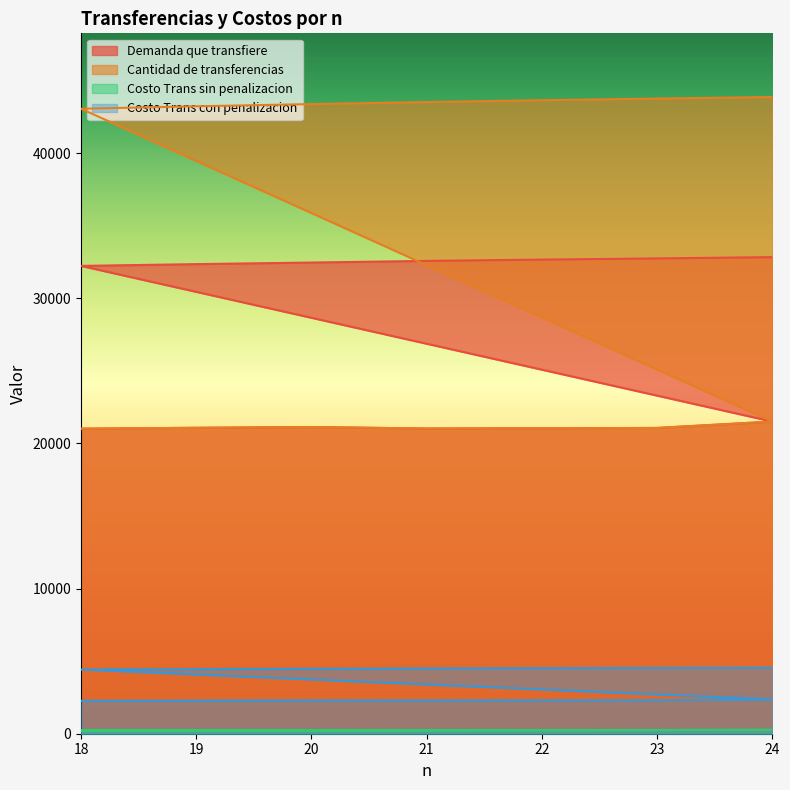

Which category has the lowest value across all series?

18